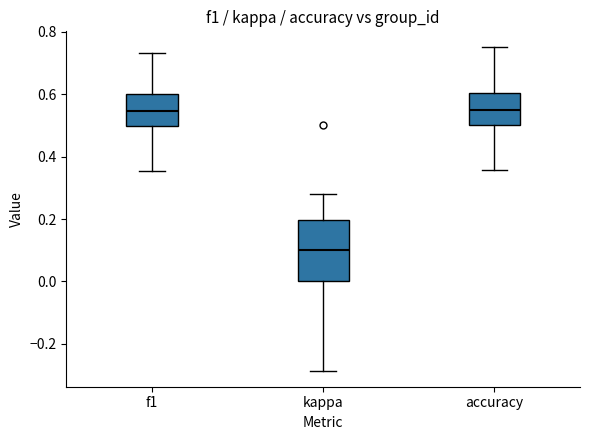

Reading left to right, transcribe this box plot: for each box, give where its median line is, the range the box spans, and where its two whiskers end, as read against the y-axis. The values are not printed on the chart, so give them approximately, as read against the axis.

f1: median 0.54, box 0.50 to 0.60, whiskers 0.36 to 0.74
kappa: median 0.10, box 0.00 to 0.20, whiskers -0.28 to 0.28
accuracy: median 0.56, box 0.50 to 0.60, whiskers 0.36 to 0.76